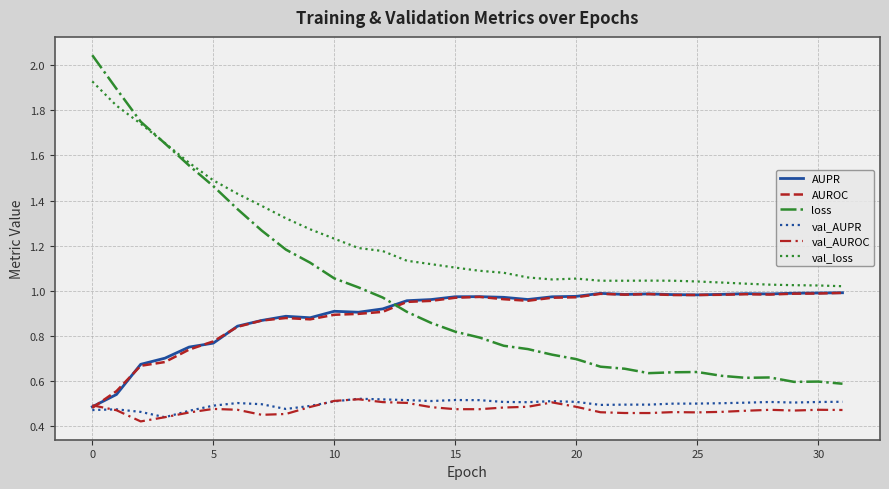

How many lines are shown in the chart?

6